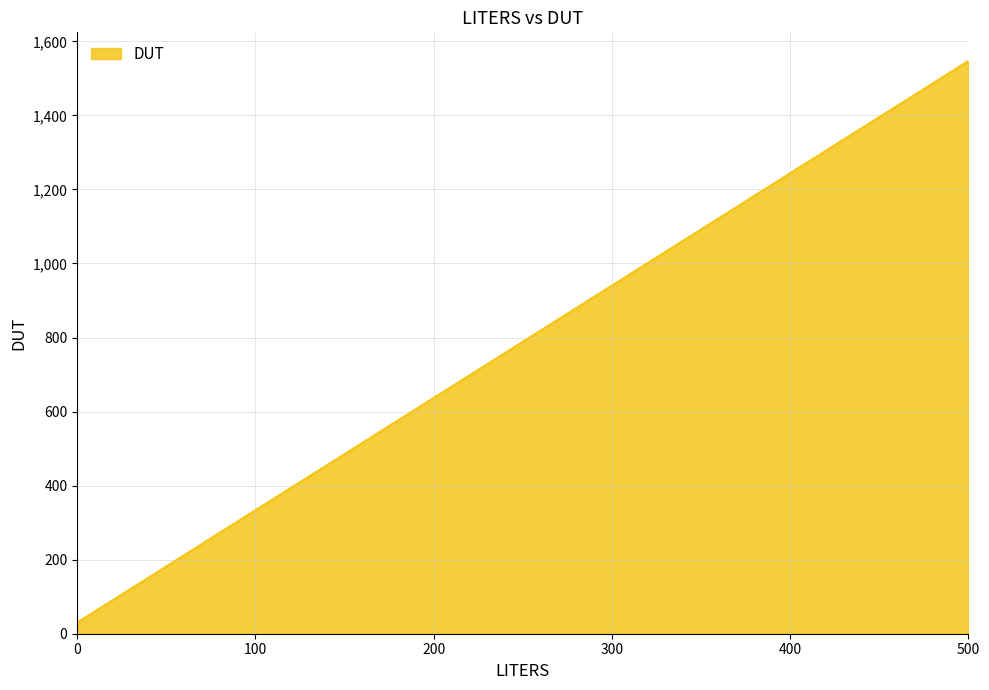

What is the average value?

788